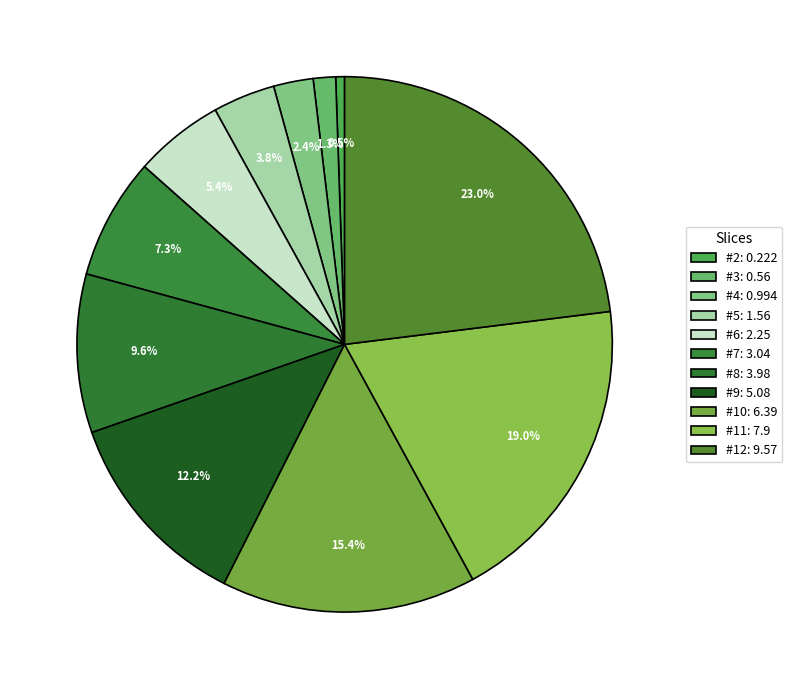

How many segments does this pie chart have?

11